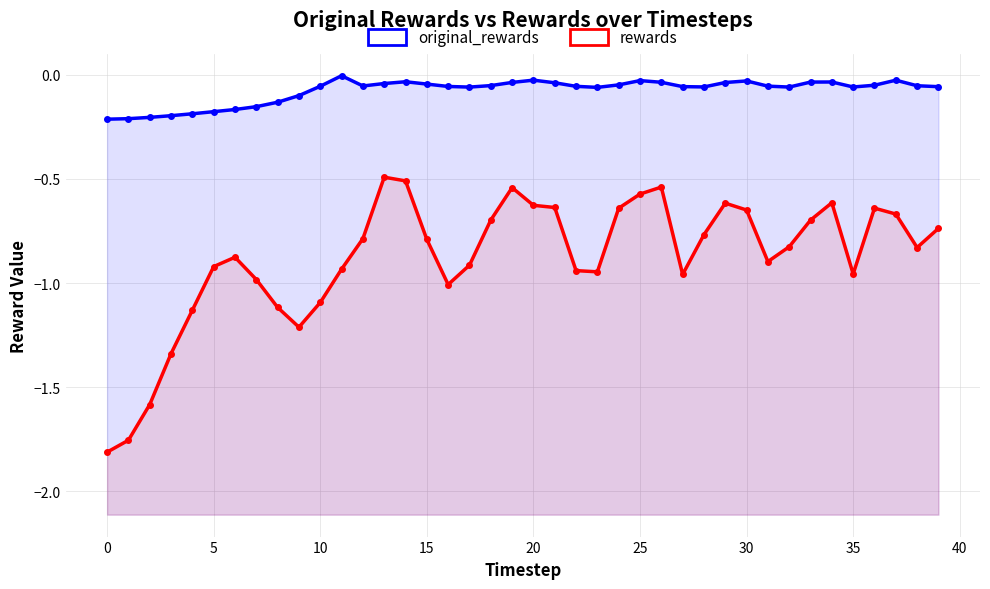

What value does the rewards series have at 13?

-0.5